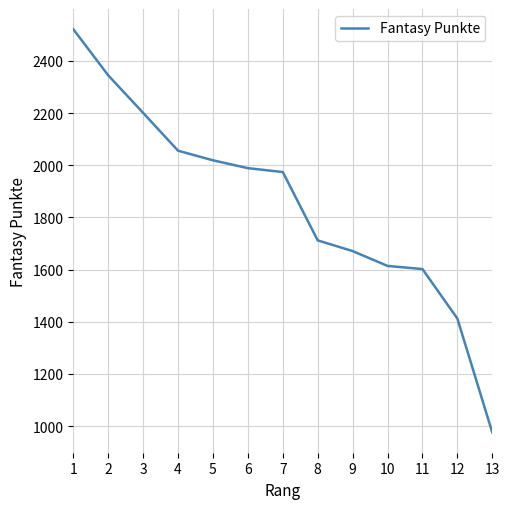

Between 13 and 1, which is larger?

1